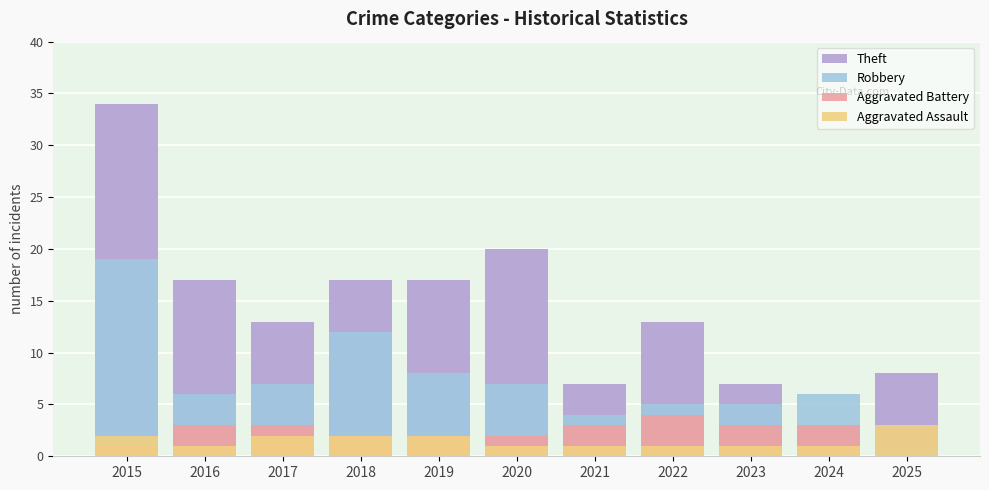

How many bars are there in total?

44